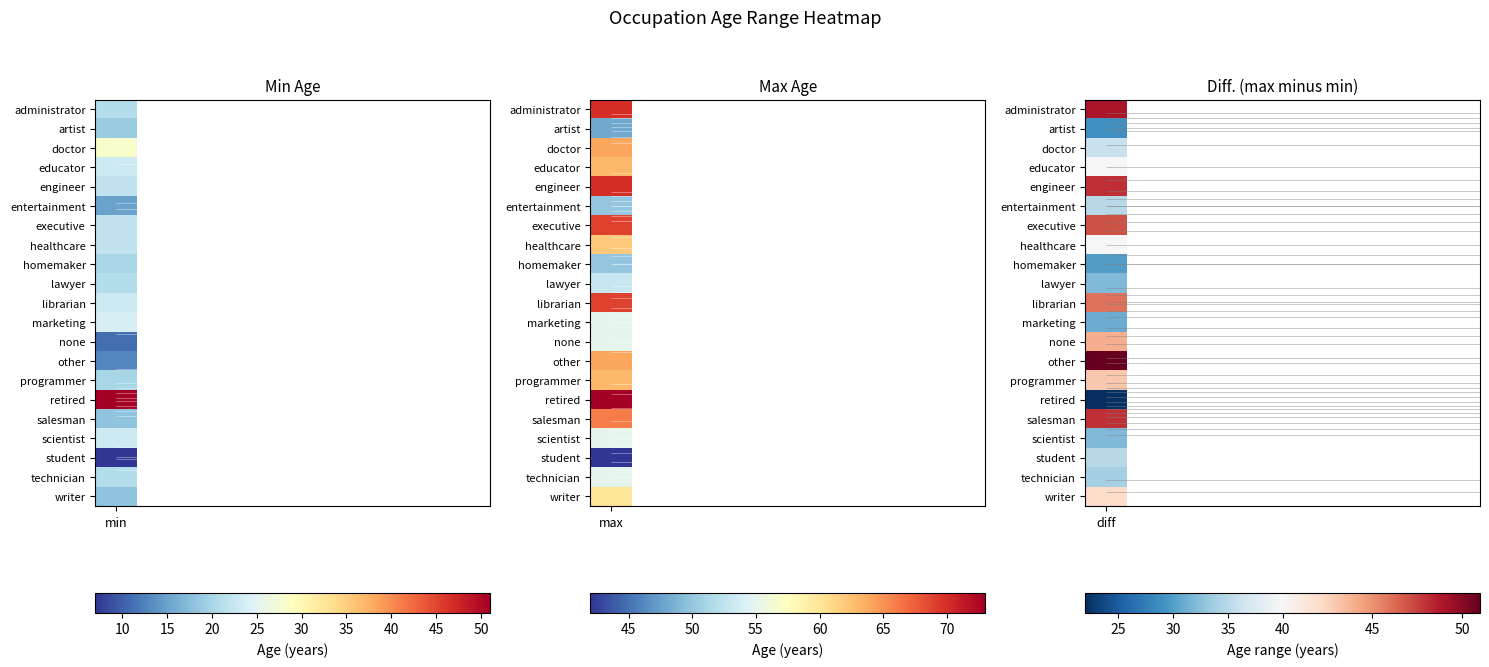

At which category does the chart reach its minimum across all series?

min